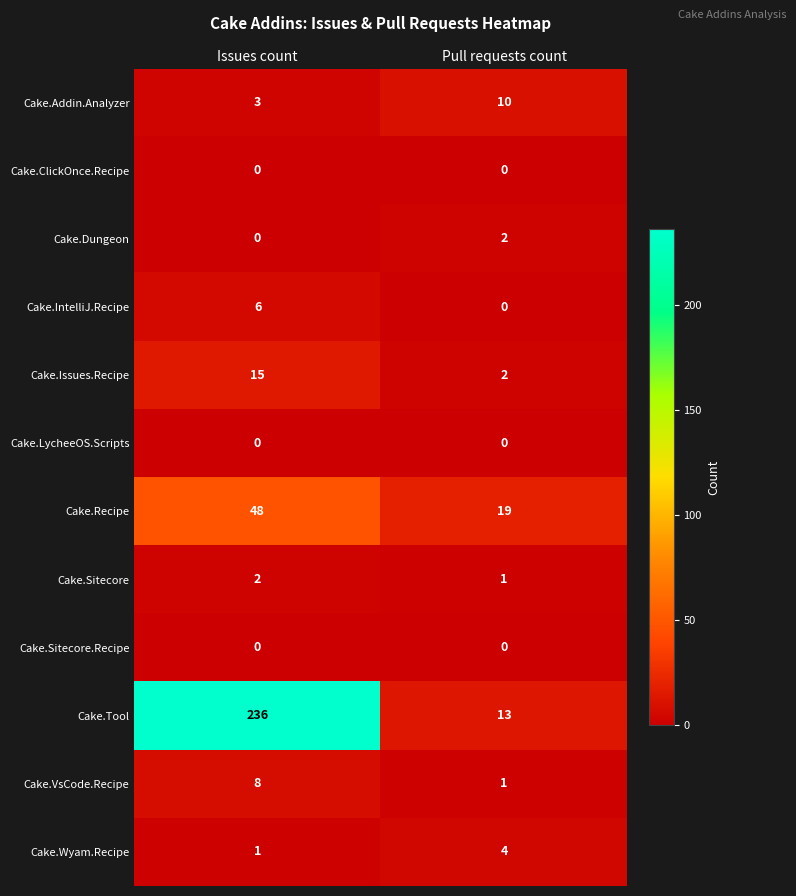

What is the sum of all Cake.IntelliJ.Recipe values?

6